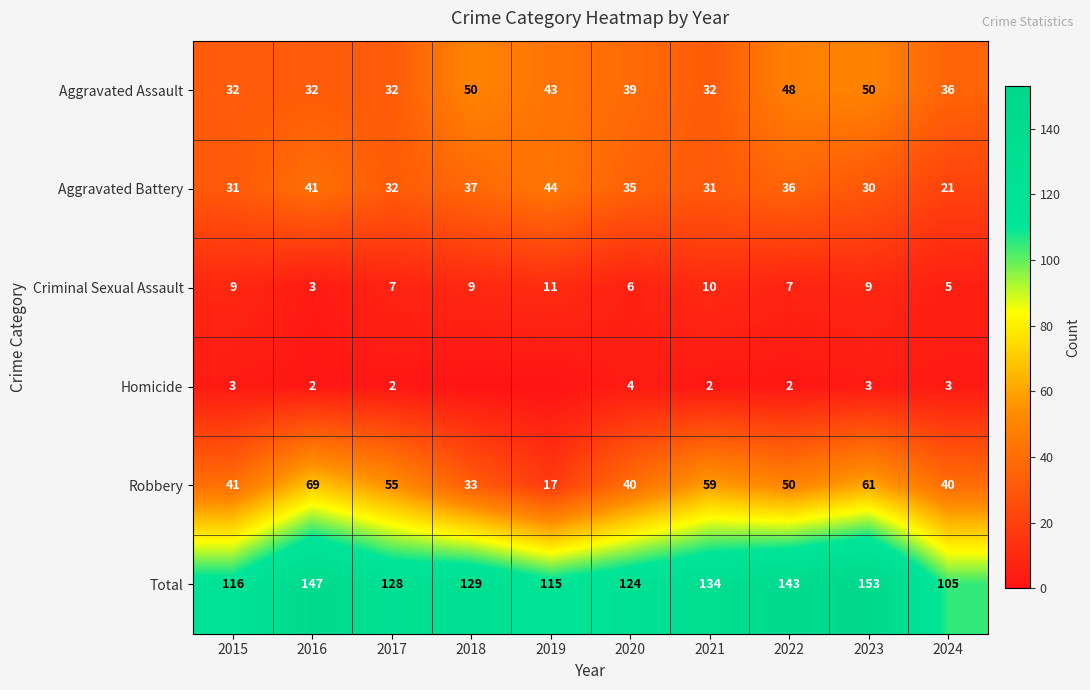

Which series changed the most between 2015 and 2017?

Robbery